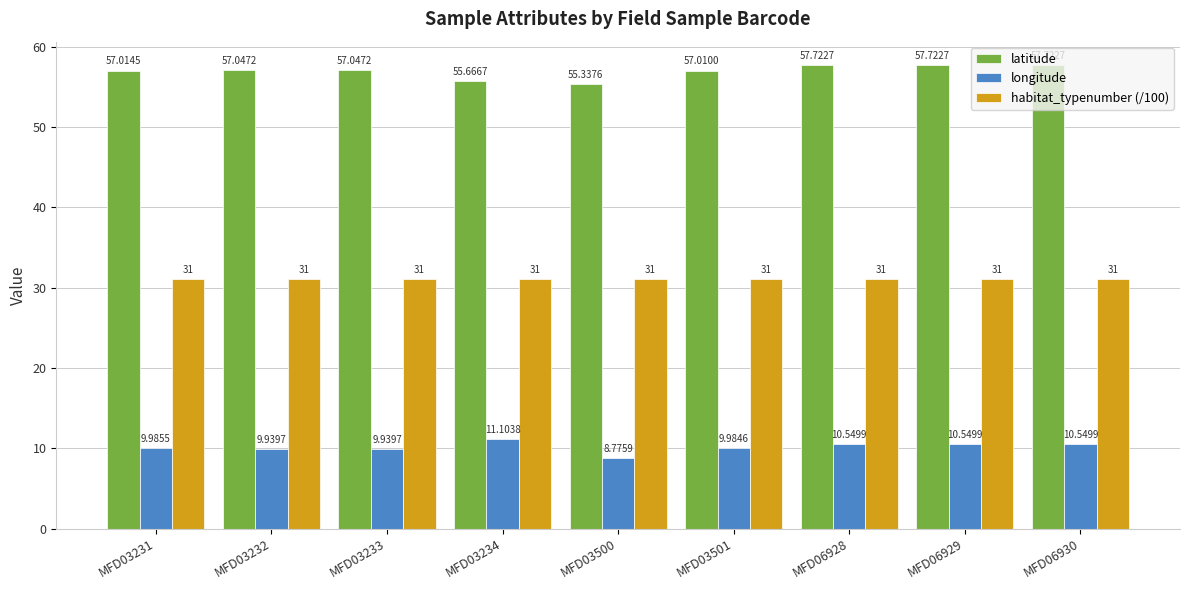

Where is latitude nearest to the value 56?

MFD03234